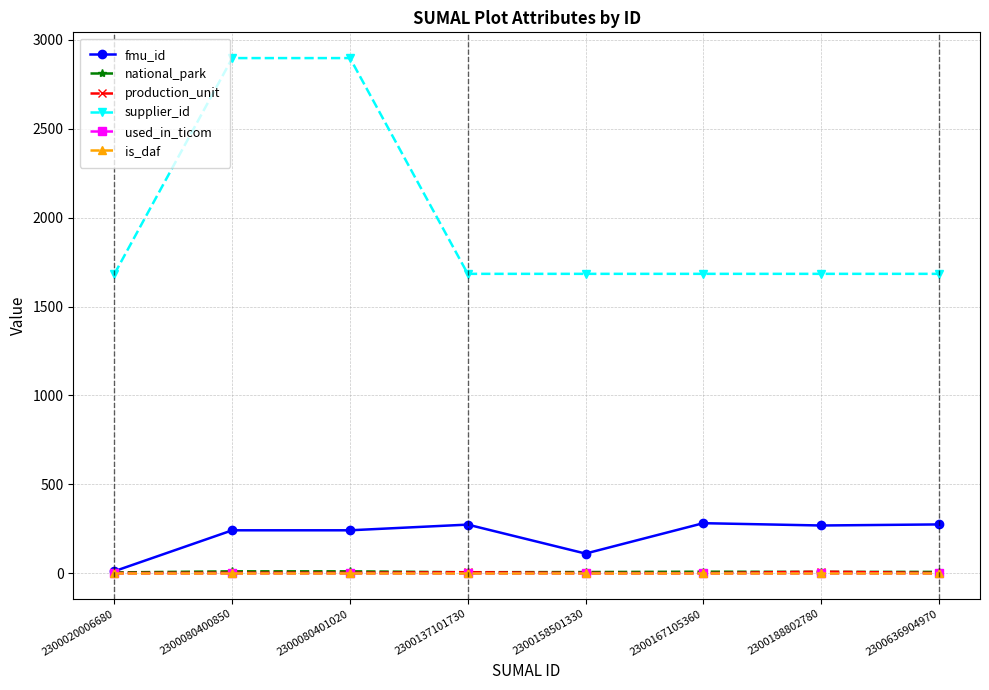

Is this an area chart (filled region under the line)?

No